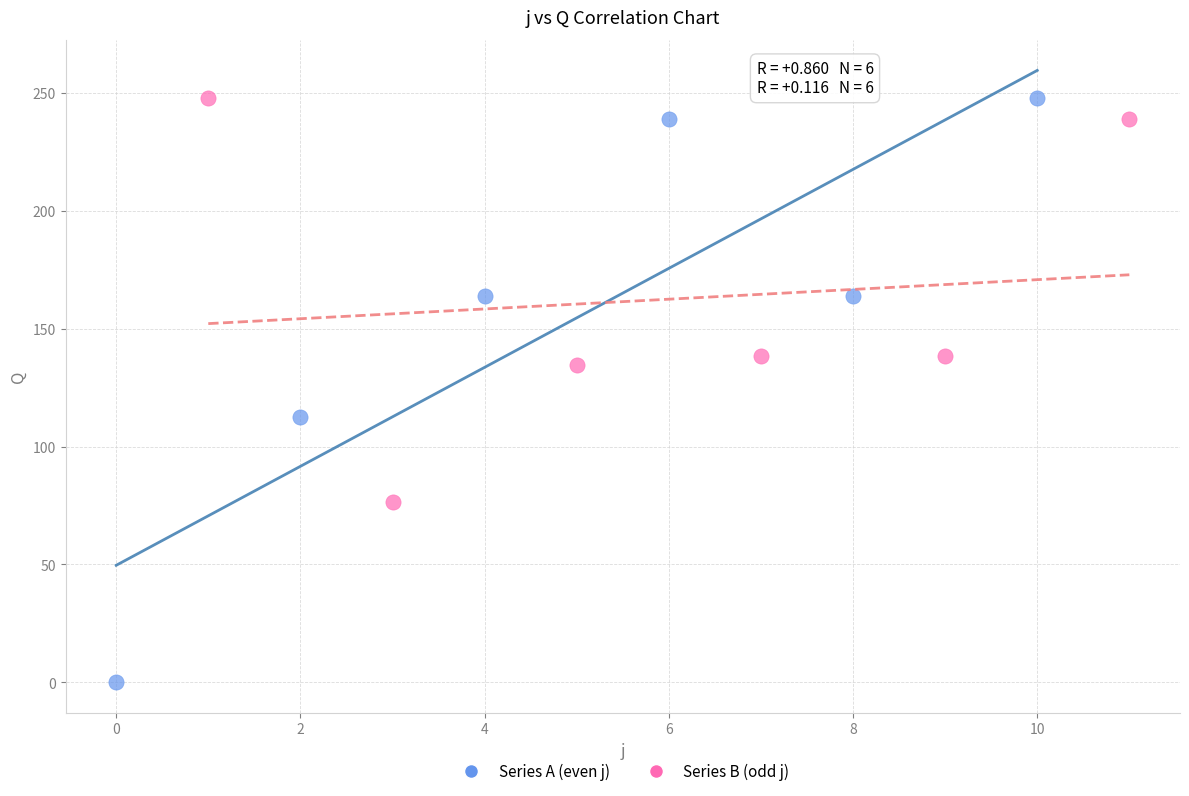

Which series contains the lowest Y value?

Series A (even j)